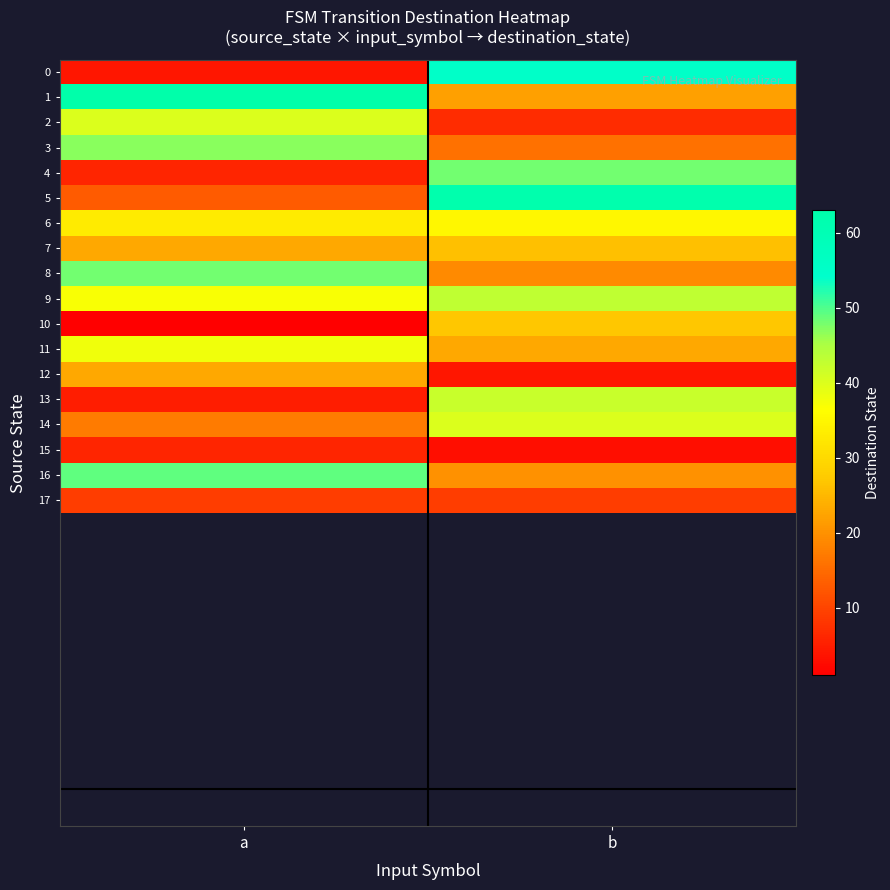

What is the spread (max minus min) of values at a?

62